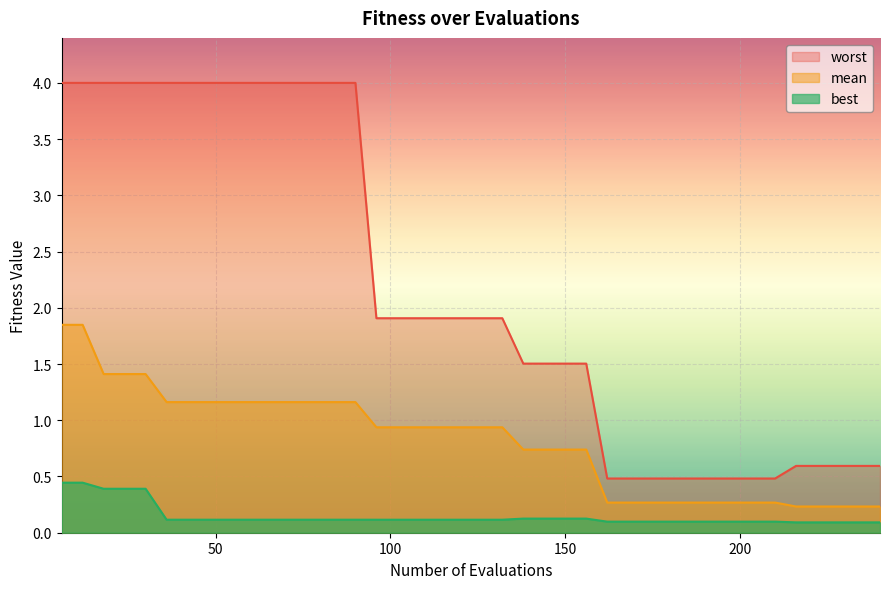

Is the value of best at 198 greater than the value of mean at 204?

No